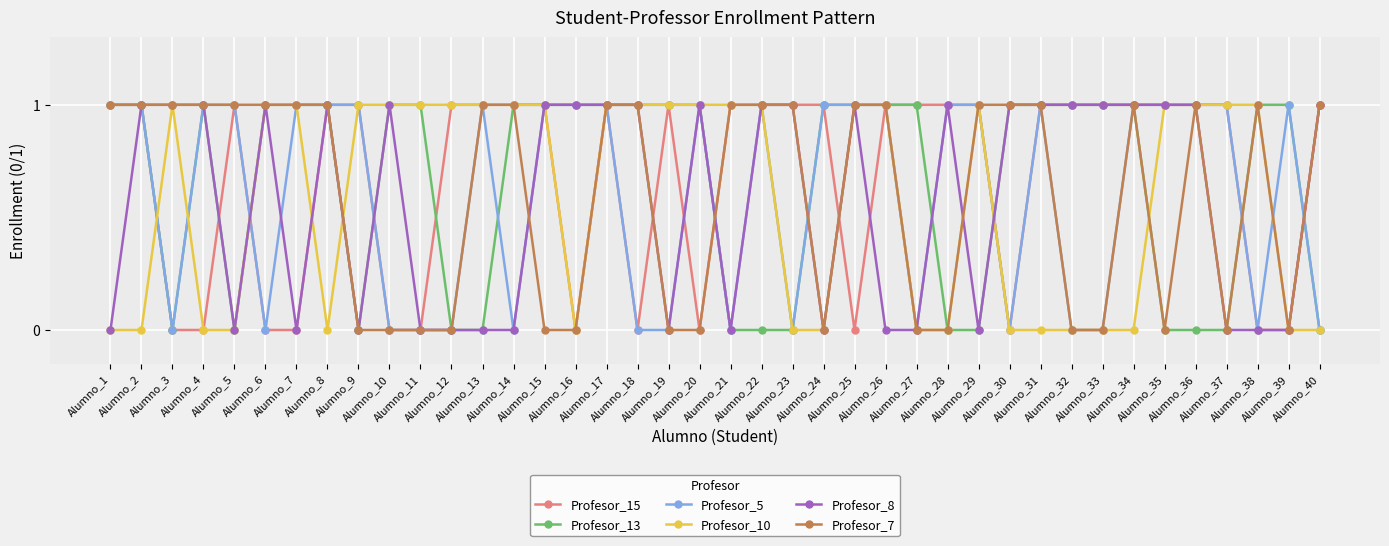

After their last crossing, which series has the higher values: Profesor_7 or Profesor_5?

Profesor_7